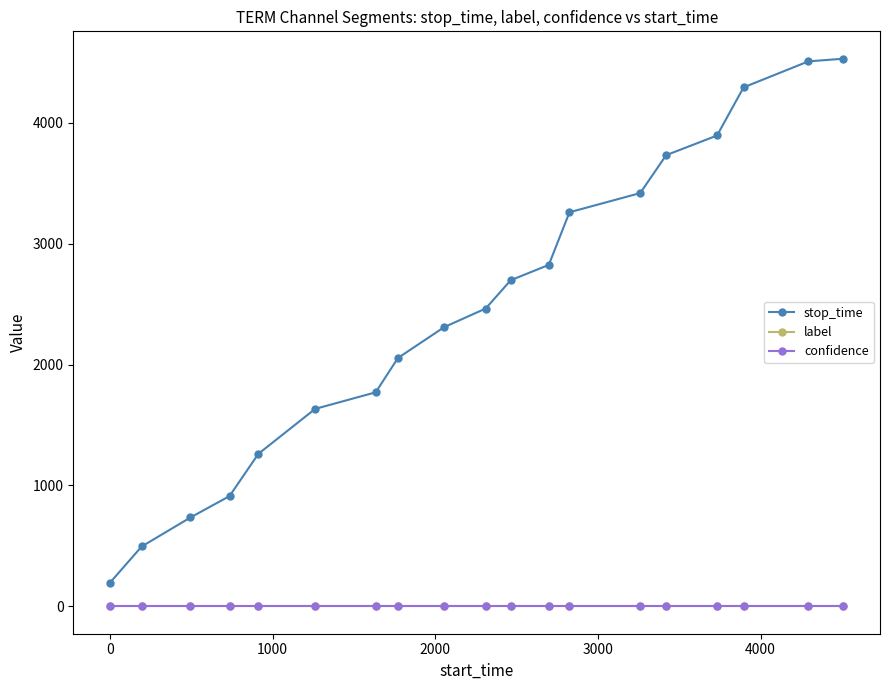

Count the number of data series in this chart.

3